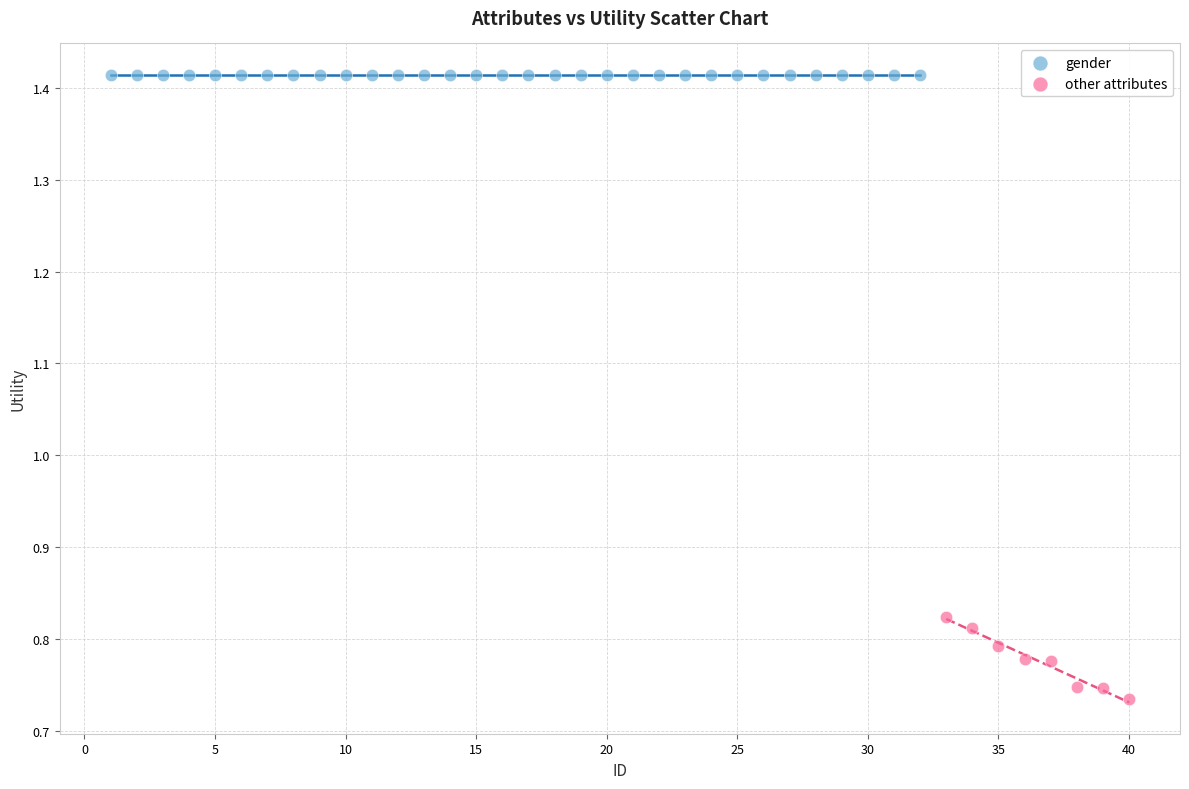

Which series reaches the minimum Y coordinate?

other attributes